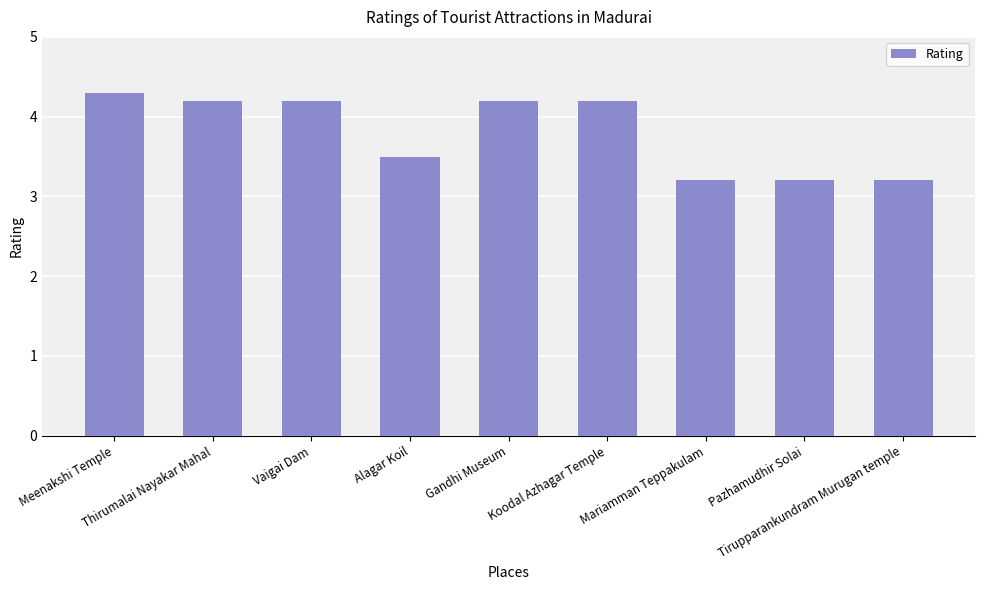

What is the label of the 9th bar from the right?

Meenakshi Temple